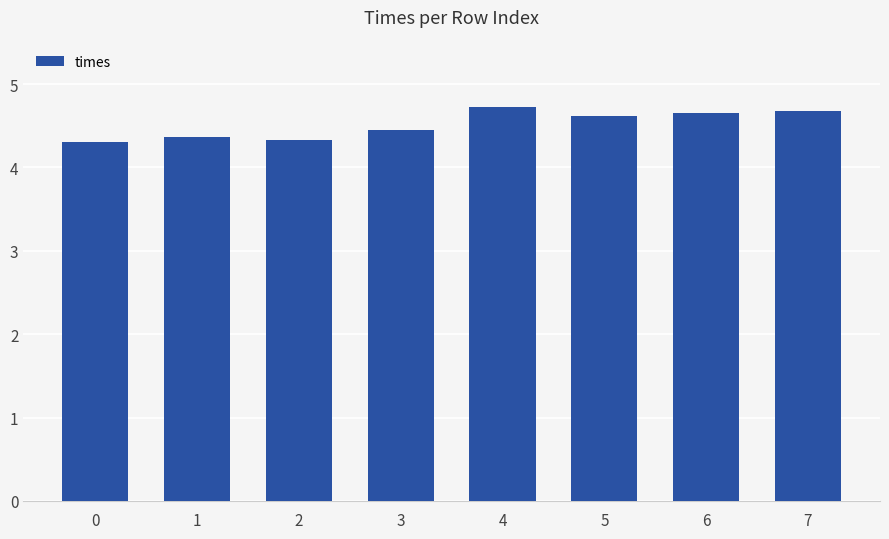

What is the maximum value shown in the chart?

4.7